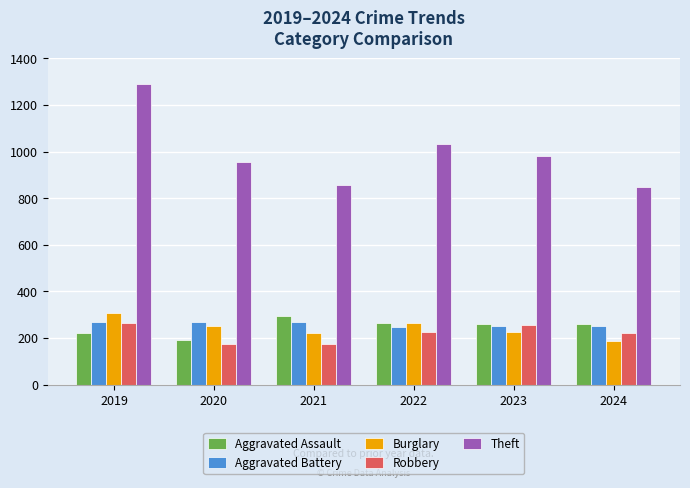

At which label does Robbery first exceed 227?

2019